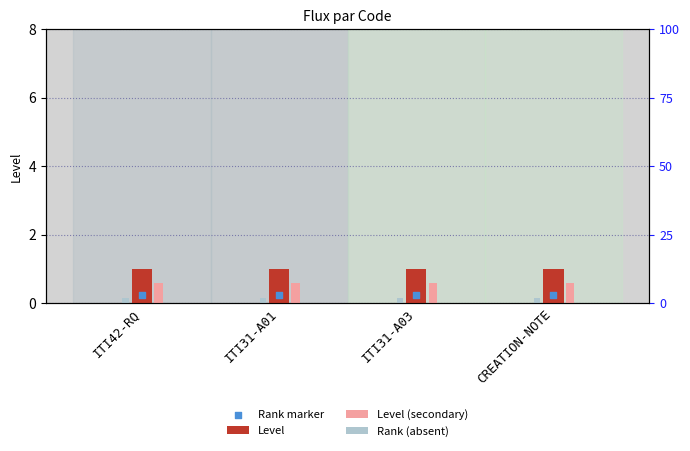

At which category is the sum across all series the highest?

ITI42-RQ